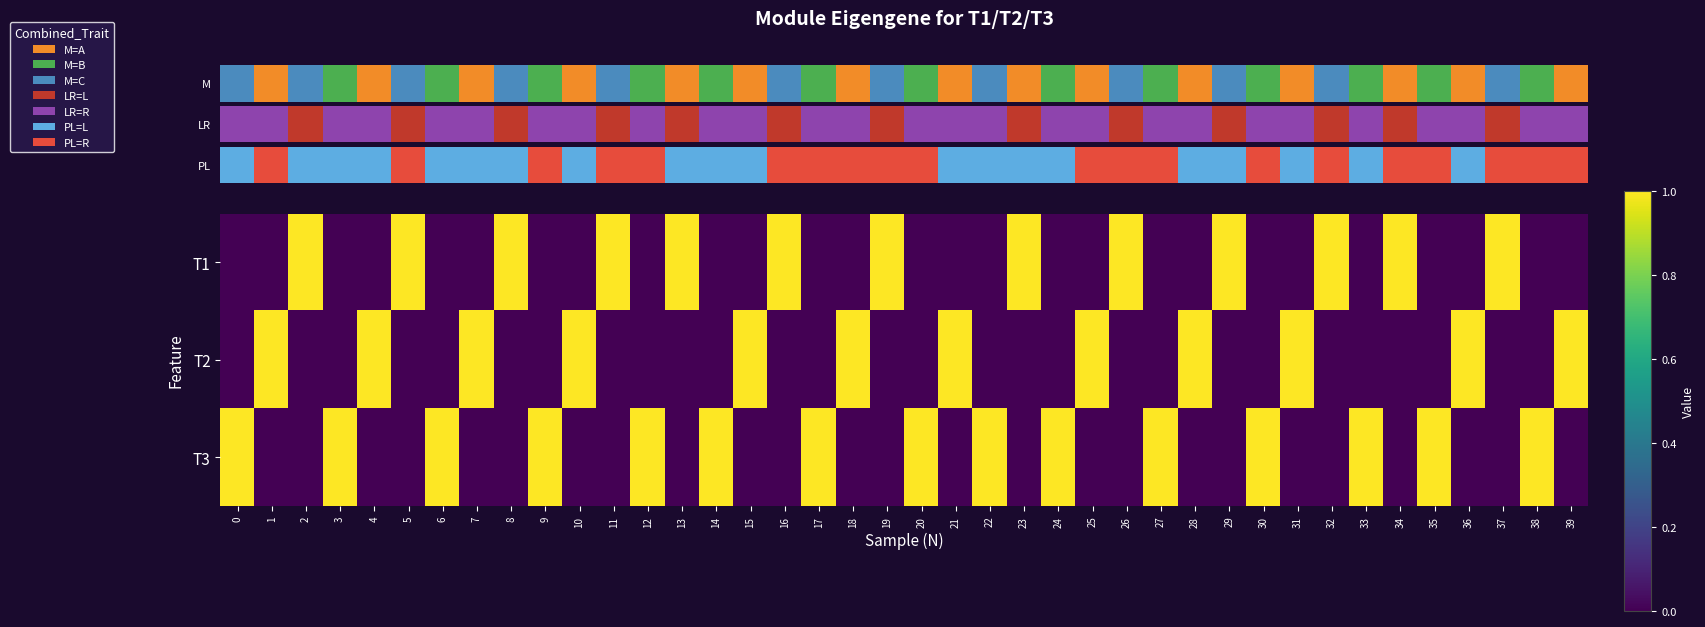

Rank the series by their maximum value, from highest to lowest.

T1, T2, T3